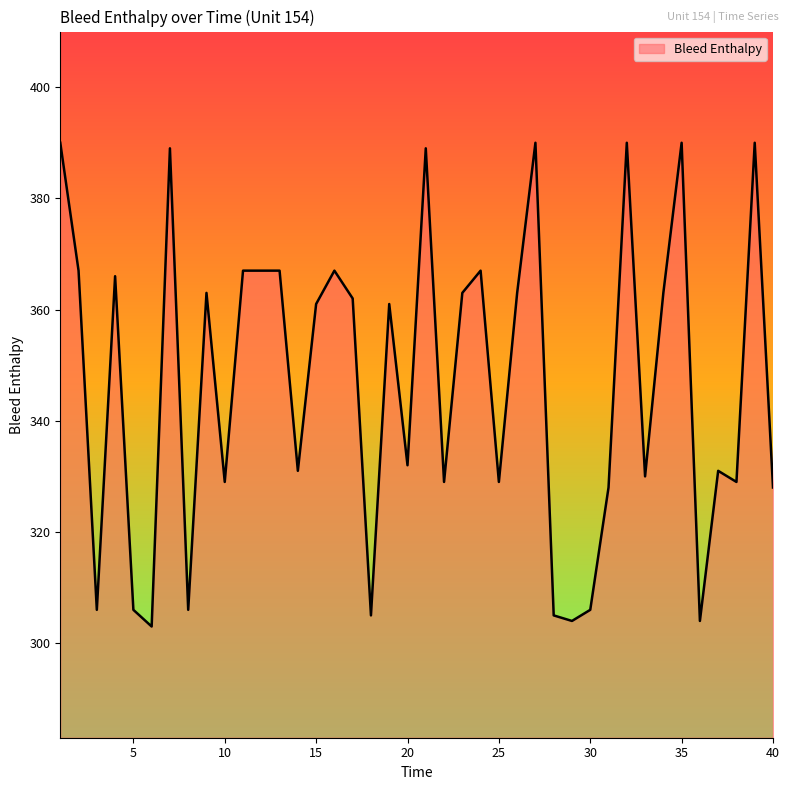

What is the smallest value displayed?

303